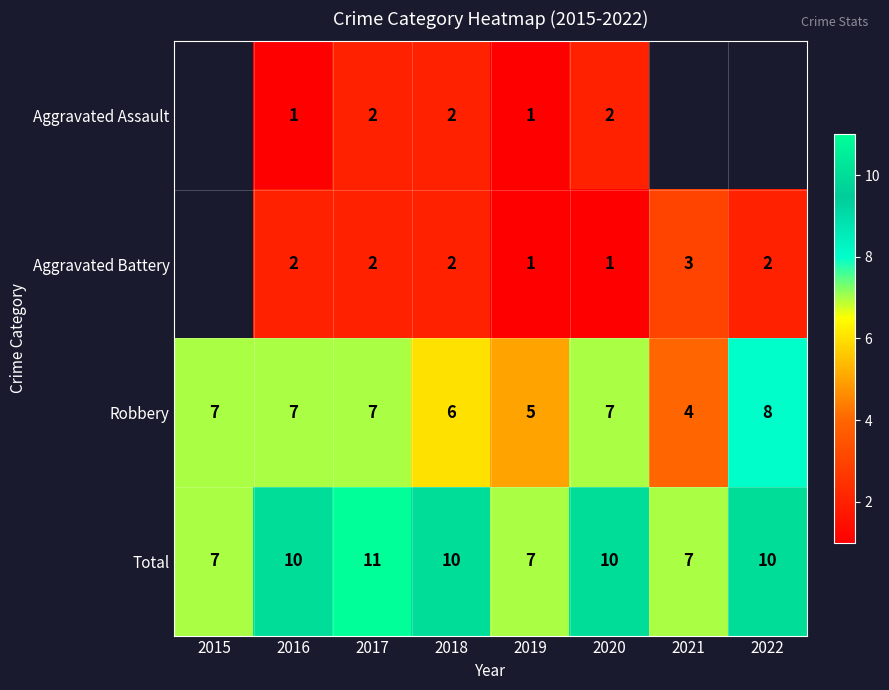

What is the sum of the Total values at 2022 and 2017?

21